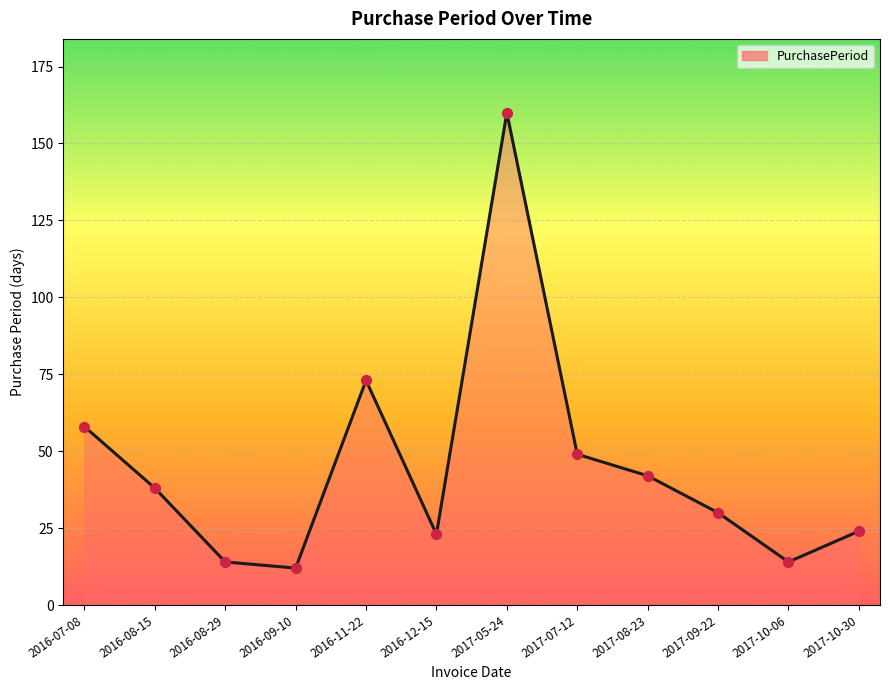

Approximately how many times larger is the value at 2017-10-06 compared to 2017-10-30?

0.6